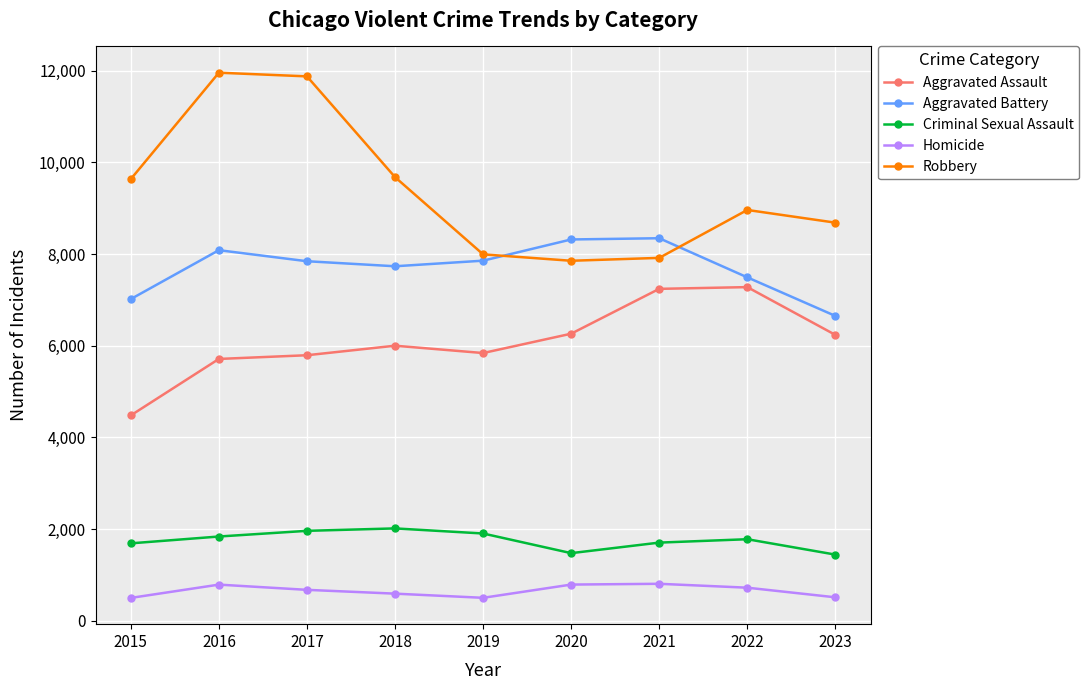

What is the value of the Robbery point at the 2nd from the left?

11960